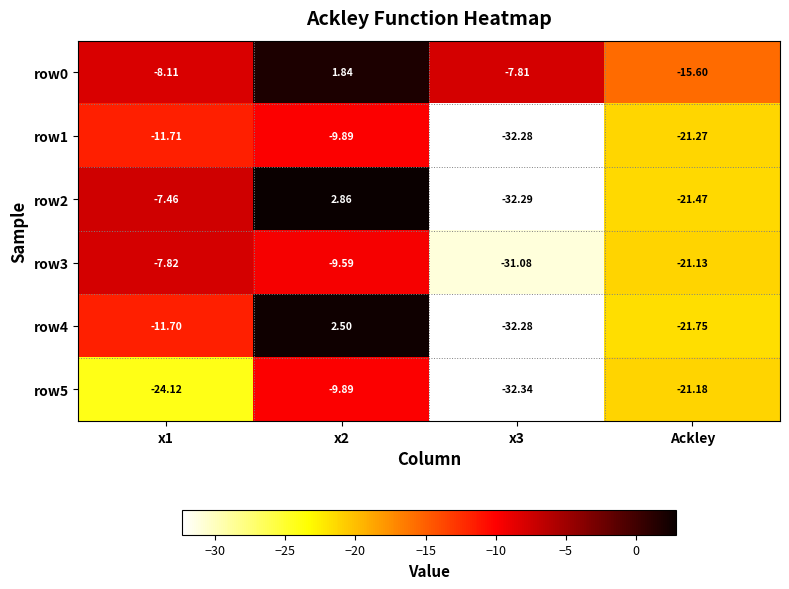

At which label does row0 reach its minimum?

Ackley